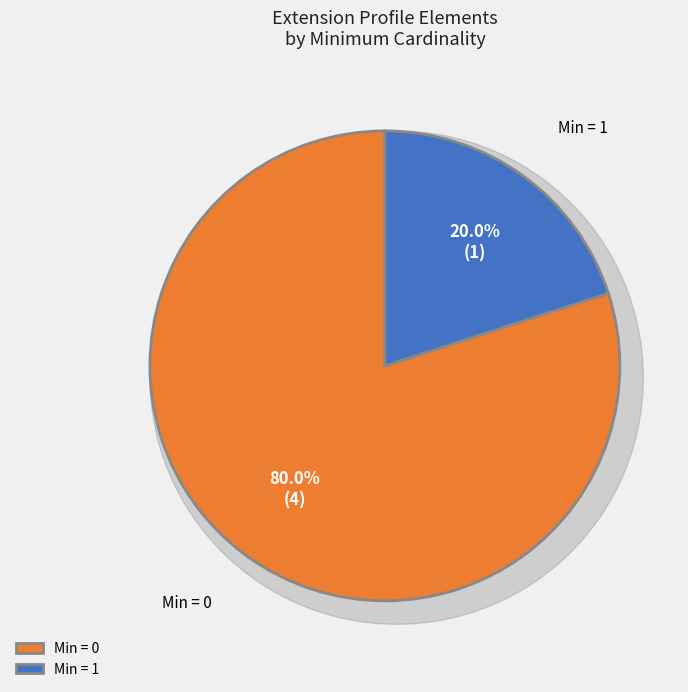

Is it true that Extension.id is 1% of the pie?

False